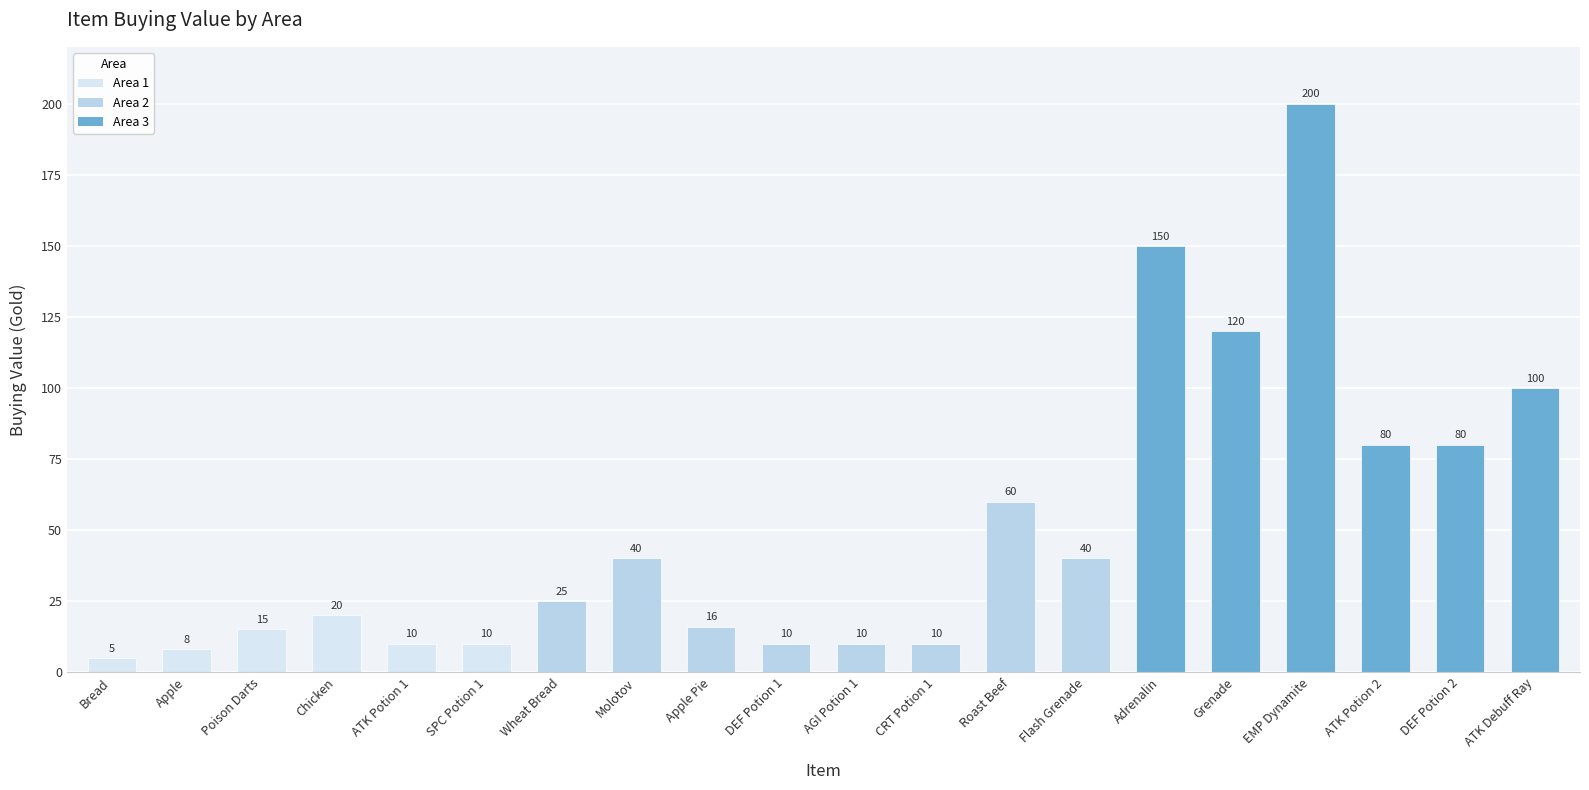

True or false: the data shows 20 at DEF Potion 2.

False